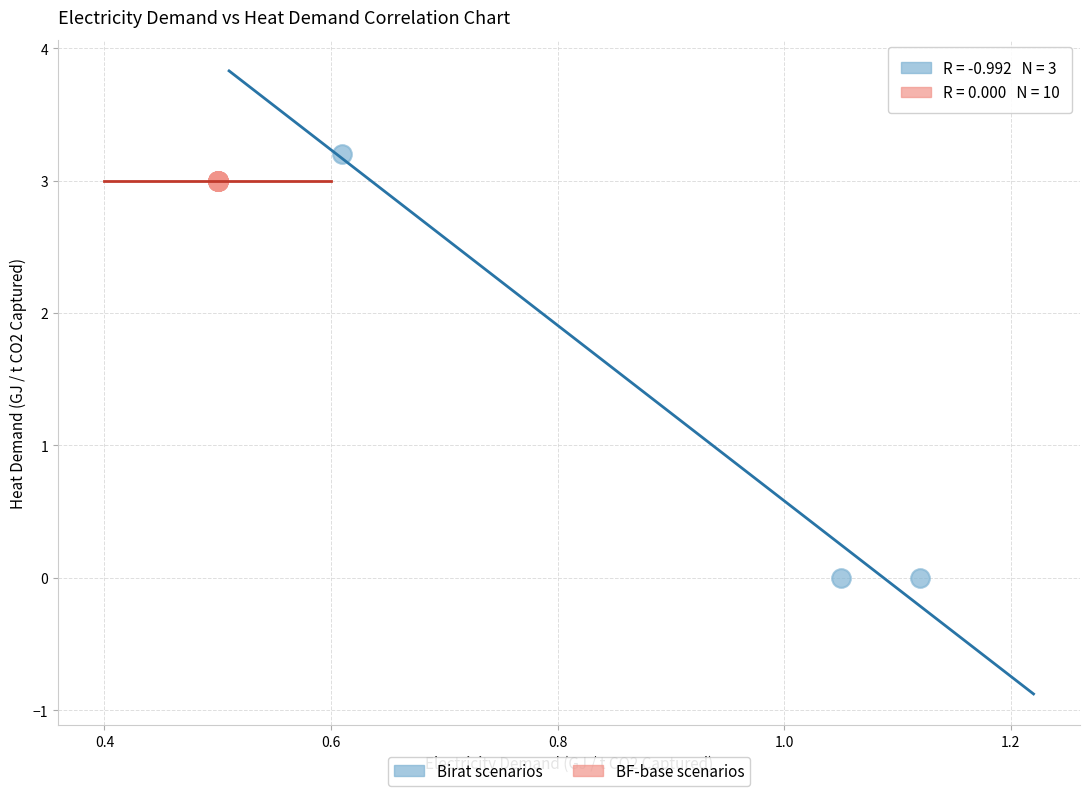

Which series reaches the minimum Y coordinate?

Birat scenarios